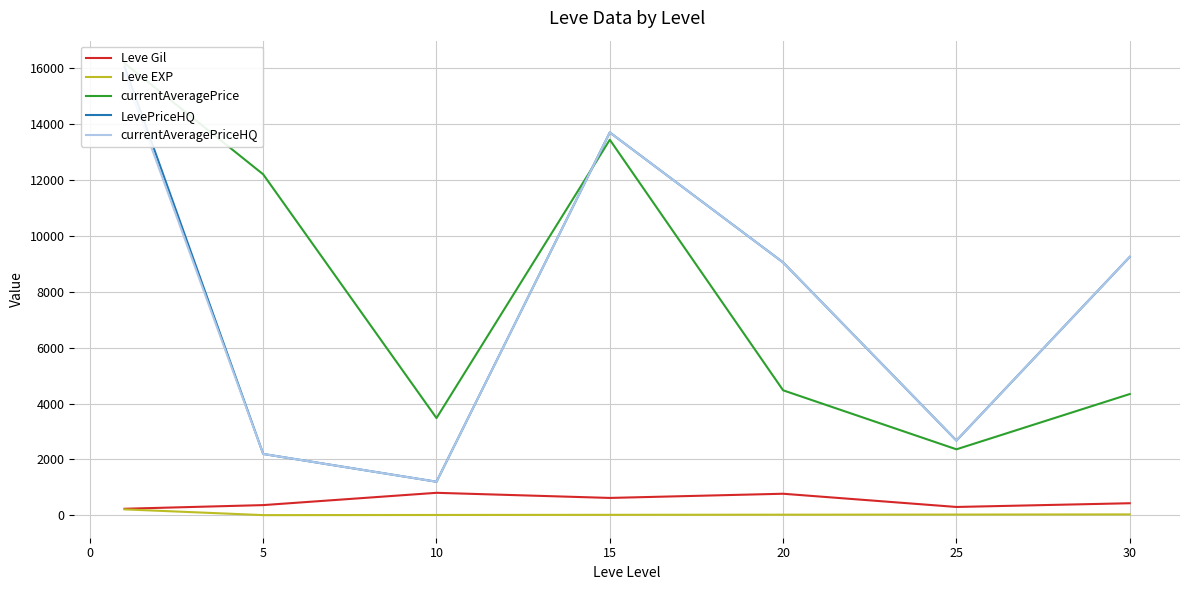

True or false: Leve EXP has more than 0 interior local peaks.

False